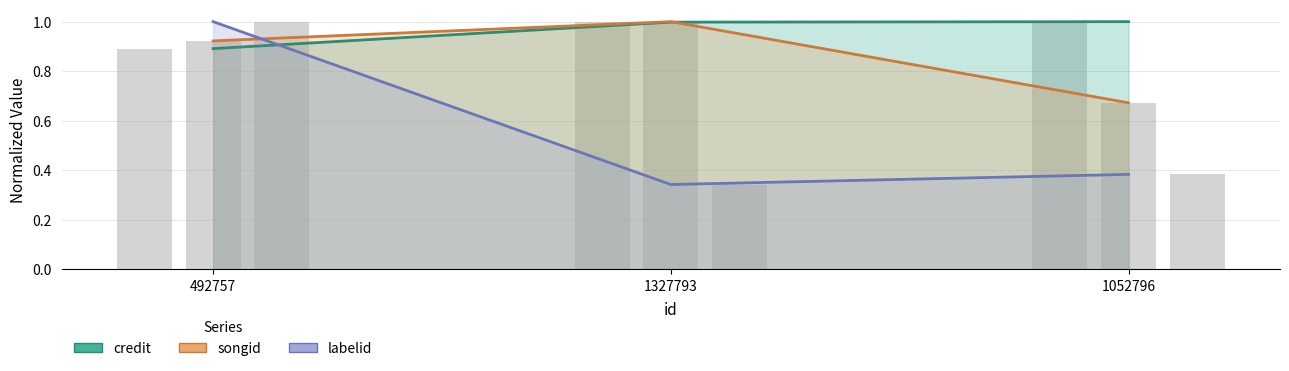

True or false: credit has a value of 1.0 at 1327793.

True